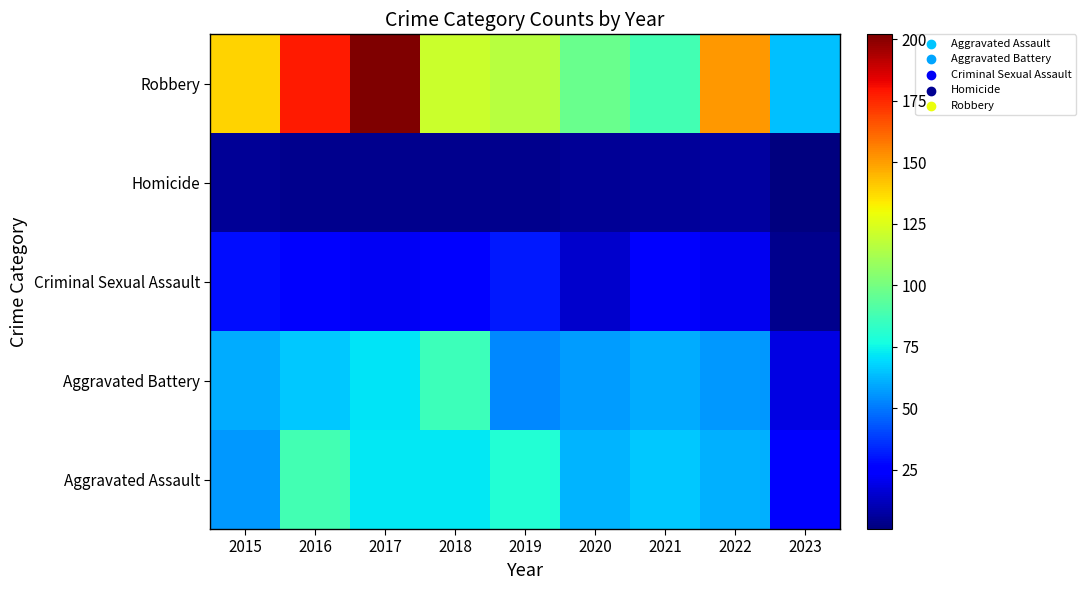

Reading left to right, extract all data points from this chart.

Aggravated Assault: 2015=56	2016=88	2017=72	2018=72	2019=80	2020=62	2021=66	2022=61	2023=26
Aggravated Battery: 2015=60	2016=66	2017=71	2018=86	2019=53	2020=57	2021=60	2022=56	2023=19
Criminal Sexual Assault: 2015=29	2016=26	2017=22	2018=24	2019=31	2020=15	2021=25	2022=21	2023=4
Homicide: 2015=5	2016=4	2017=4	2018=4	2019=4	2020=5	2021=6	2022=7	2023=1
Robbery: 2015=139	2016=178	2017=202	2018=121	2019=116	2020=97	2021=88	2022=151	2023=64